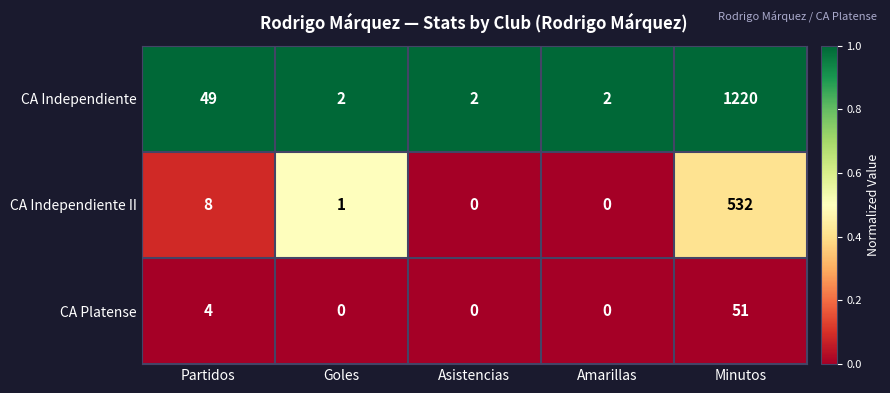

At Minutos, list the series in order from largest to smallest.

CA Independiente, CA Independiente II, CA Platense